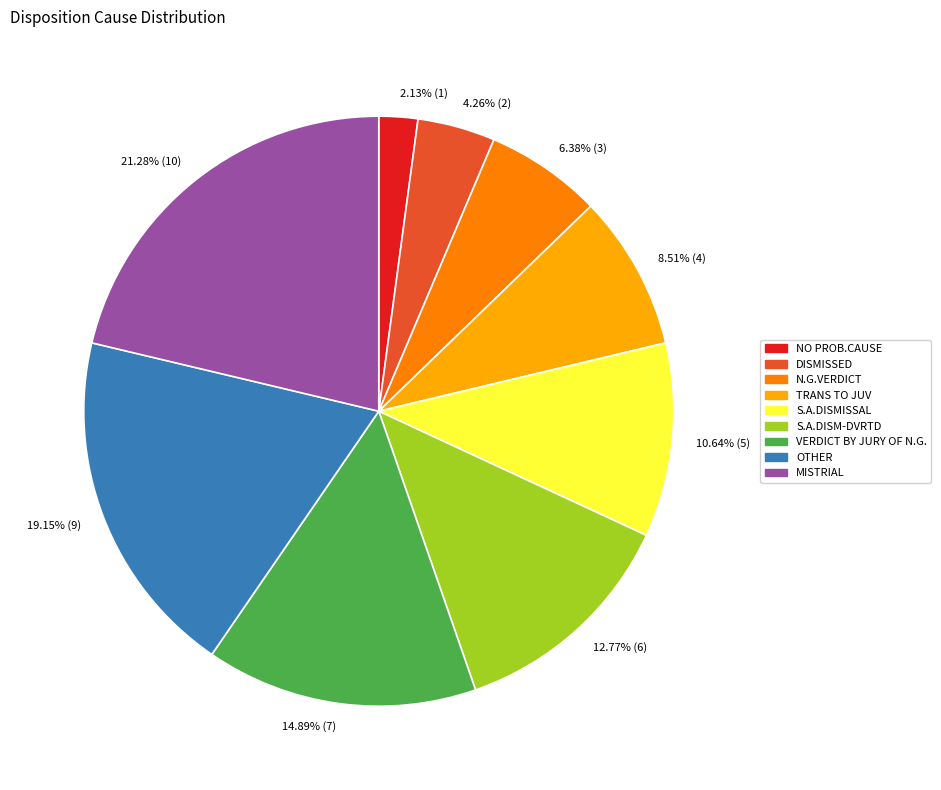

To the nearest percent, what is the difference between the largest and smallest slice percentages?

19%